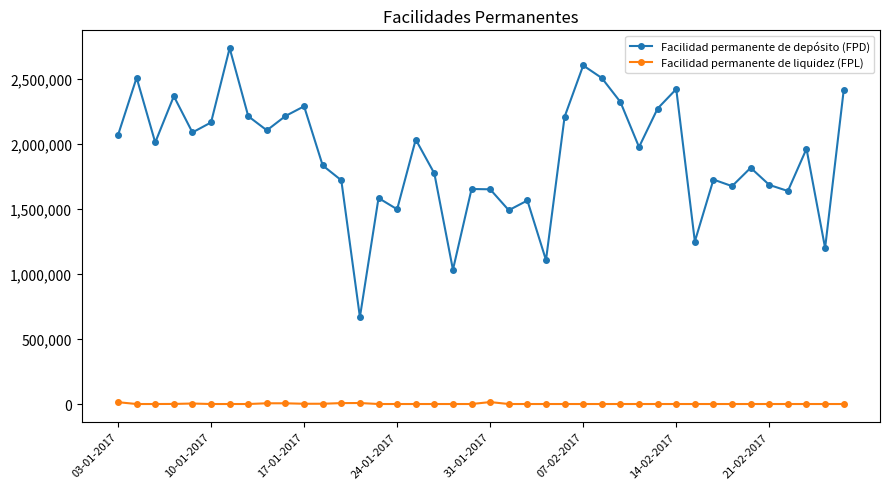

What is the average value of the Facilidad permanente de liquidez (FPL) series?

1586